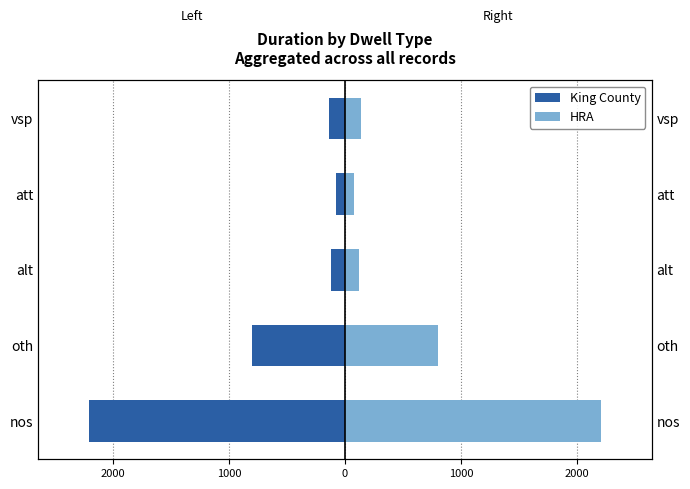

Reading left to right, list all the values displayed in this chart.

duration (left): -2204	-801	-120	-80	-140
duration (right): 2204	801	120	80	140